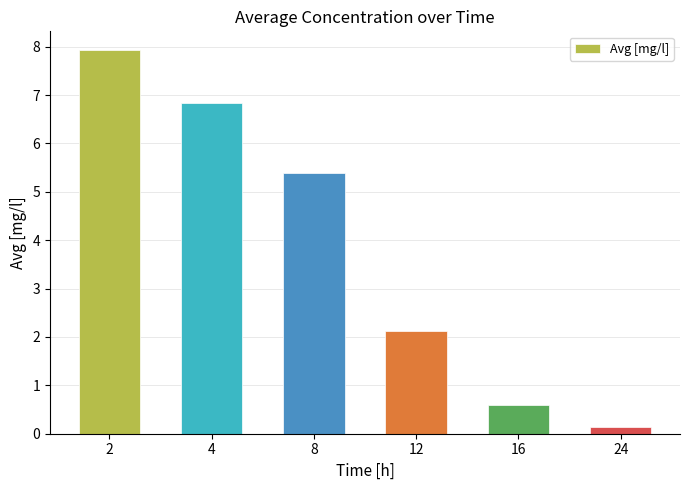

Reading left to right, list all the values displayed in this chart.

7.9	6.8	5.4	2.1	0.6	0.1